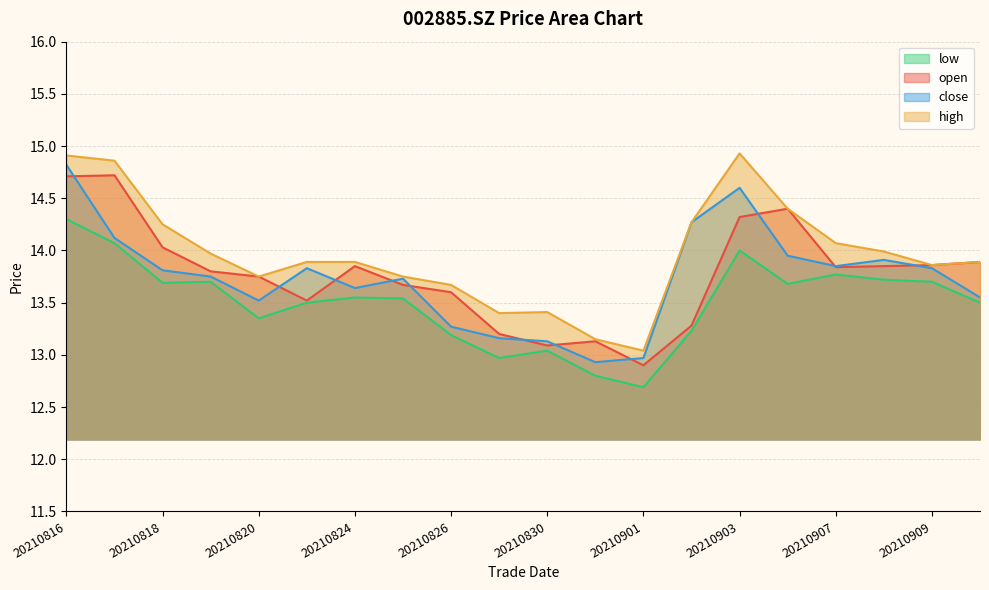

What is the value of the high point at the 11th from the left?

13.4